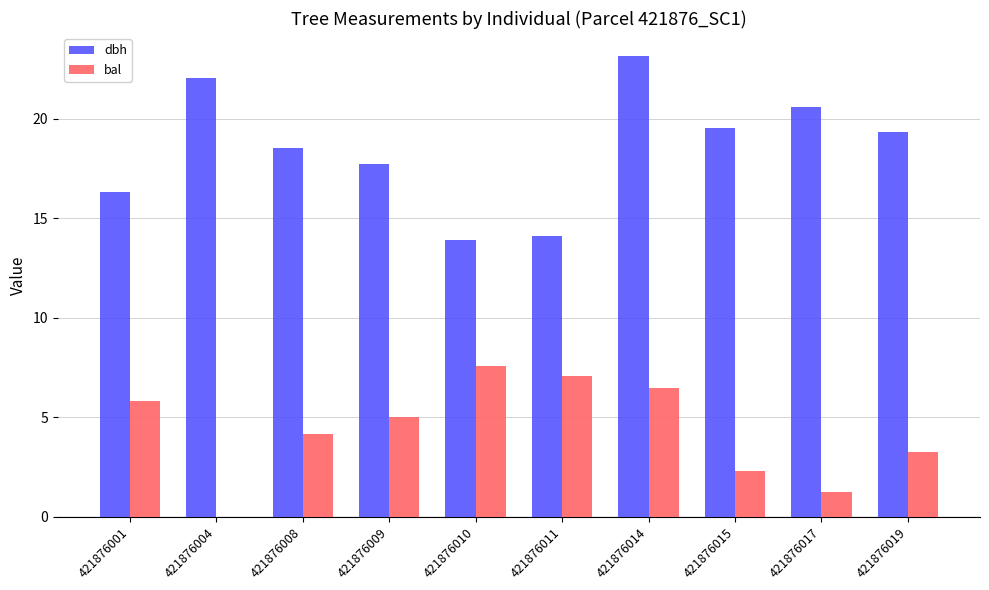

At which category is the sum across all series the highest?

421876014